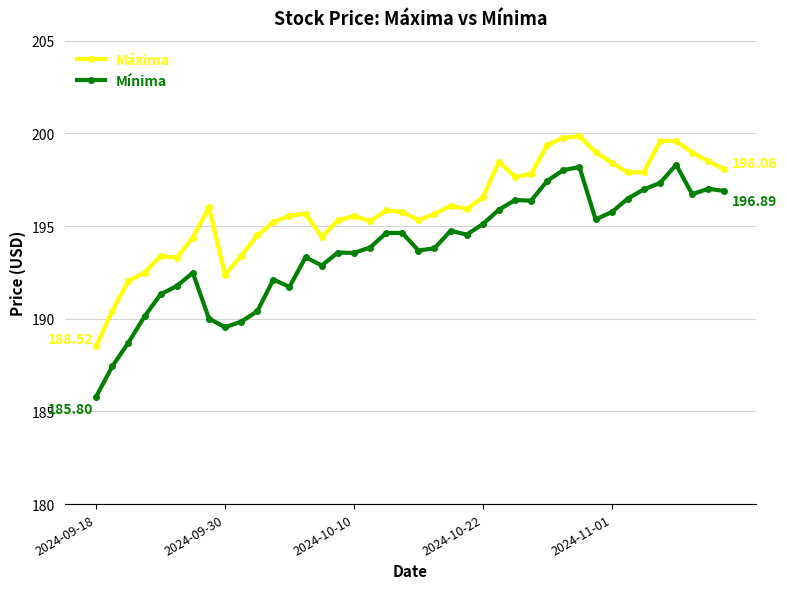

Which series has the largest total across all categories?

Máxima